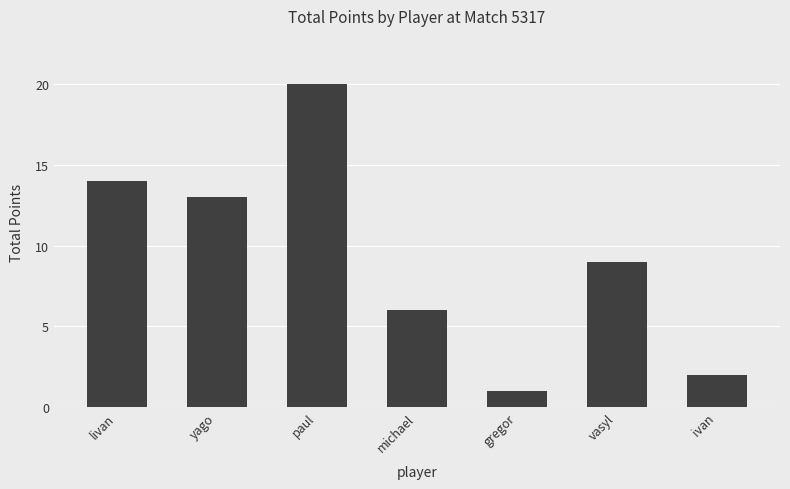

What is the label of the 6th bar from the left?

vasyl